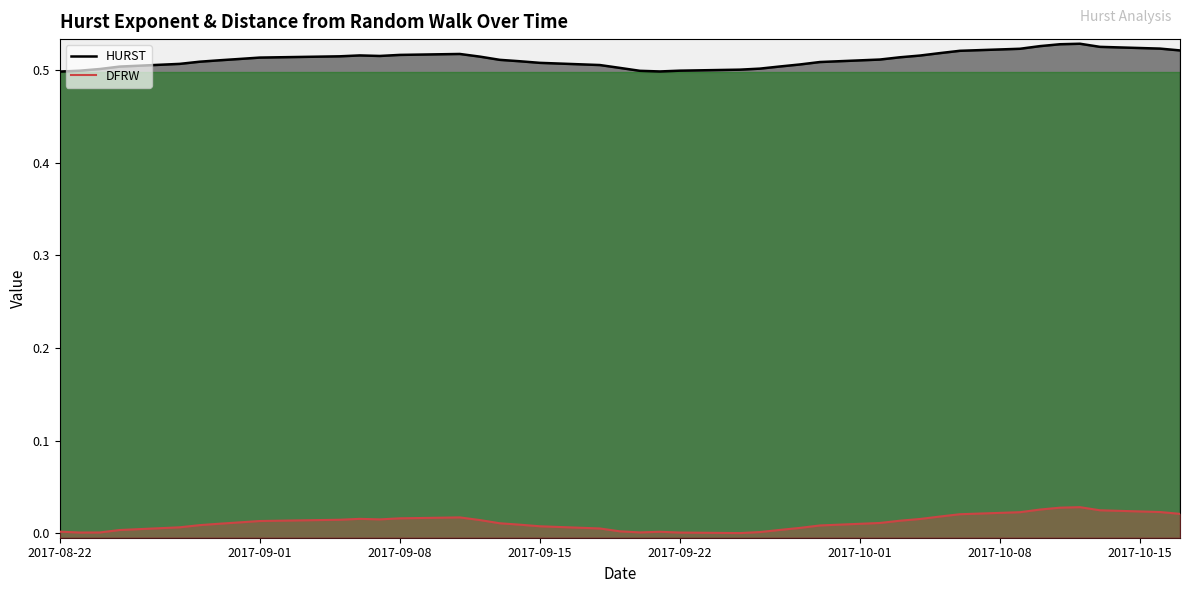

True or false: HURST and DFRW cross at least once.

False